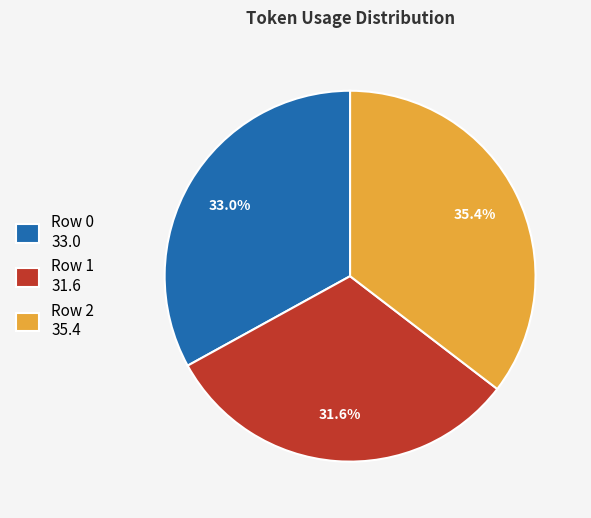

Rank the categories by value from lowest to highest.

Row 1, Row 0, Row 2